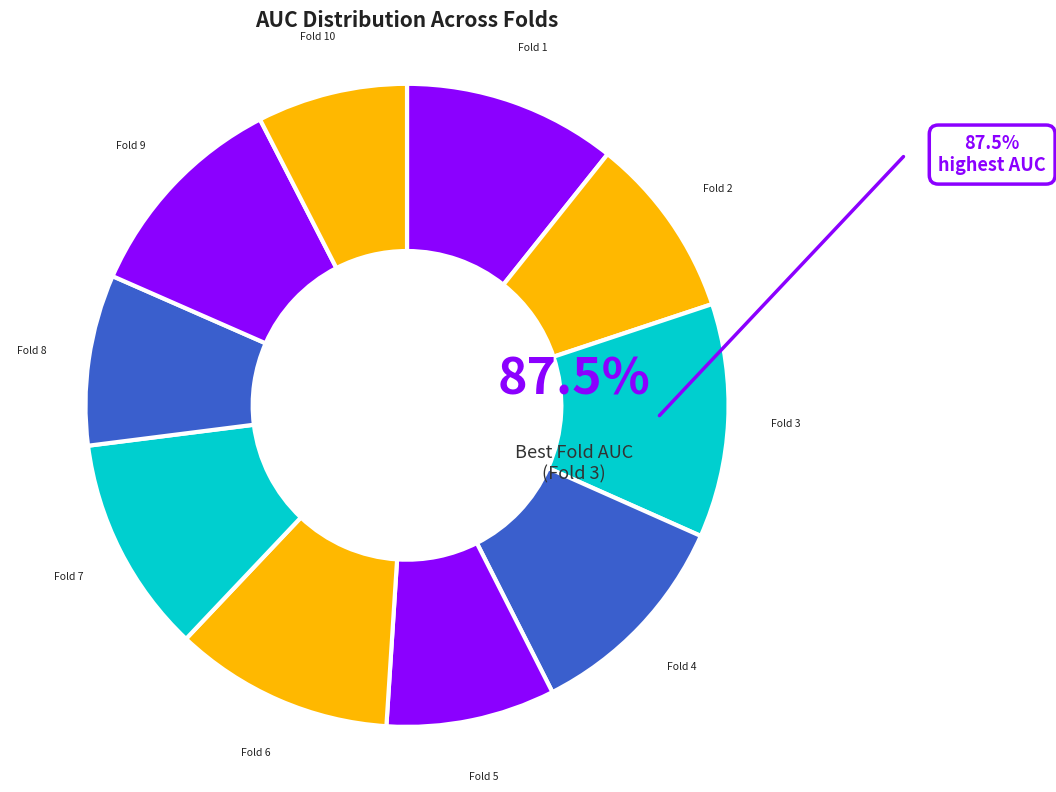

Which category has the biggest portion of the pie?

Fold 3